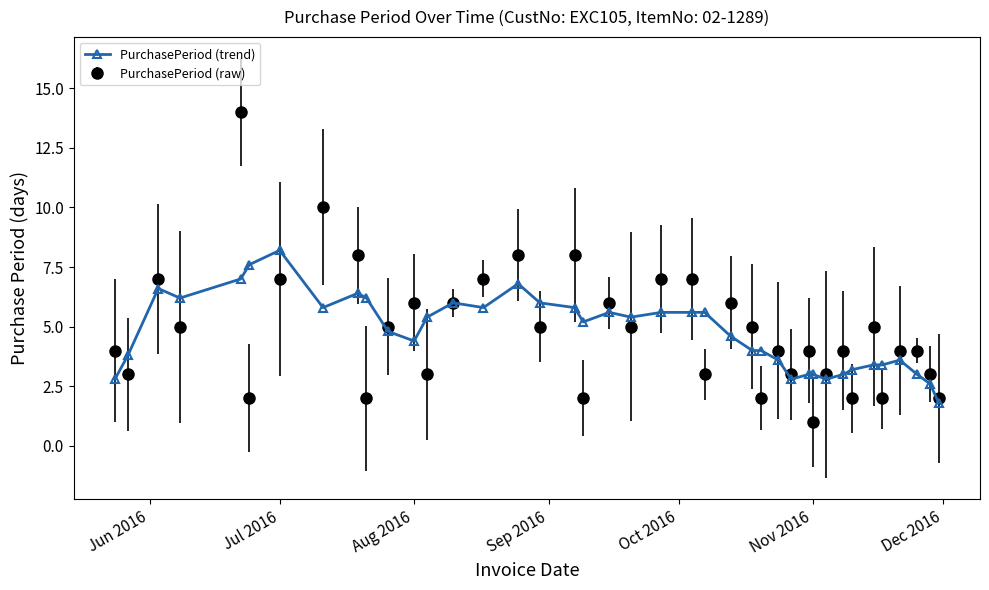

Which series has the largest range (max minus min)?

PurchasePeriod (raw)